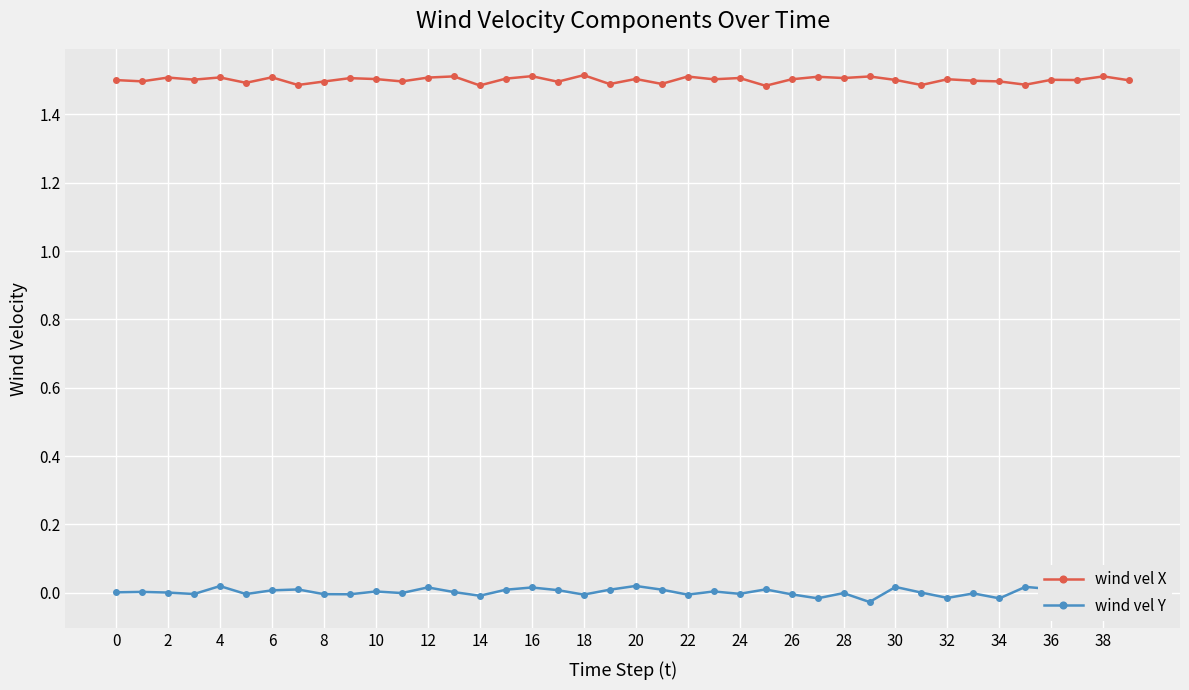

Count the number of categories in the chart.

40